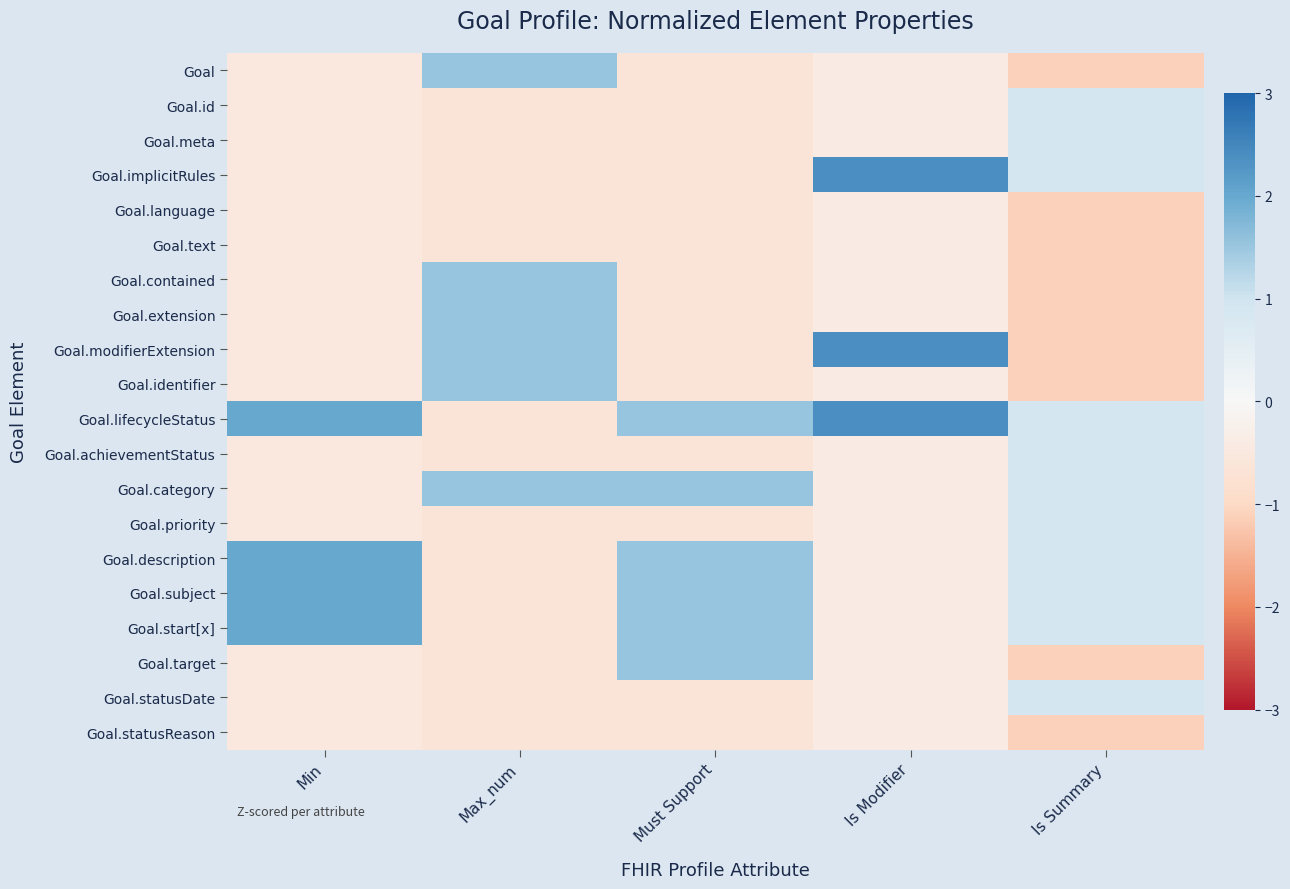

Which category has the lowest value across all series?

Is Summary